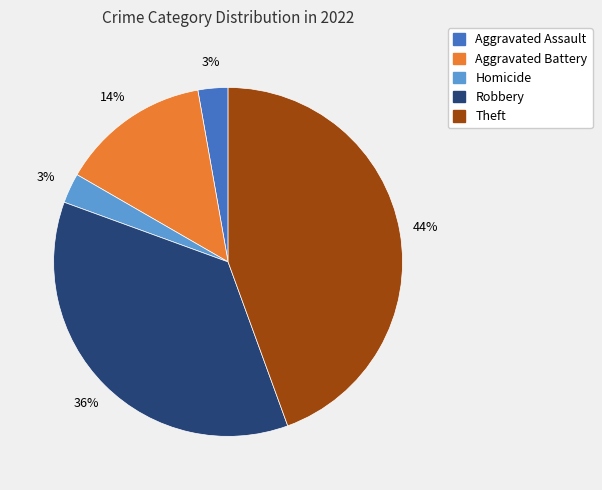

Is there a majority slice in this chart?

No